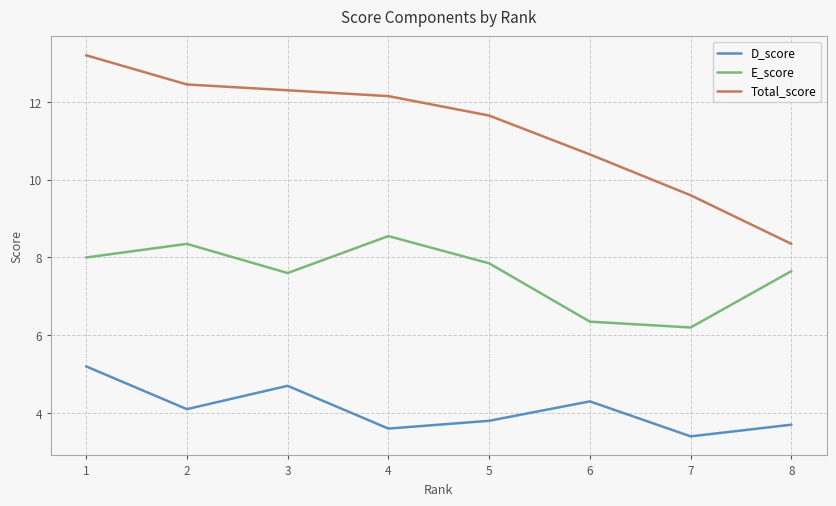

What is the difference between the second highest and minimum values in the D_score series?

1.3